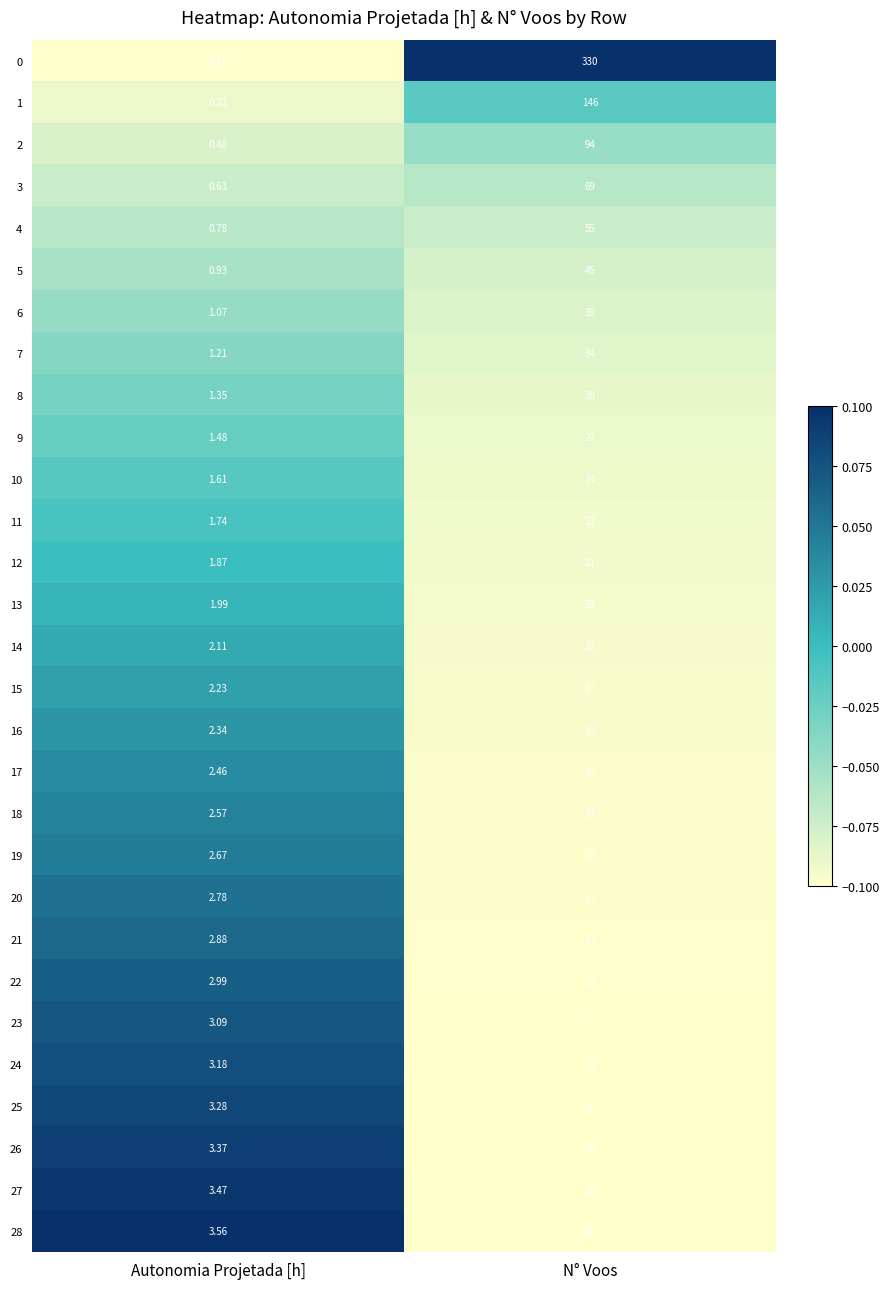

List the labels in order of 0 value, largest first.

N° Voos, Autonomia Projetada [h]